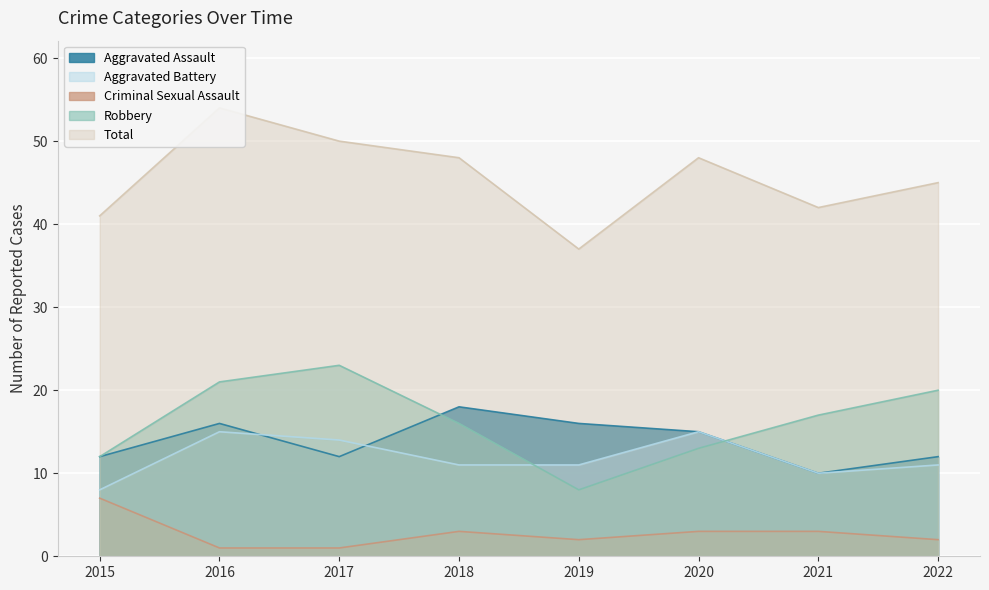

Which category has the lowest value in the Criminal Sexual Assault series?

2016